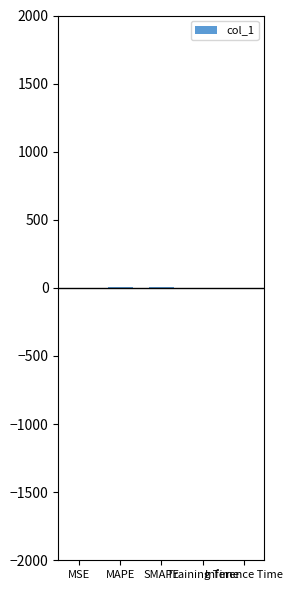

What is the sum of all values?

11.5